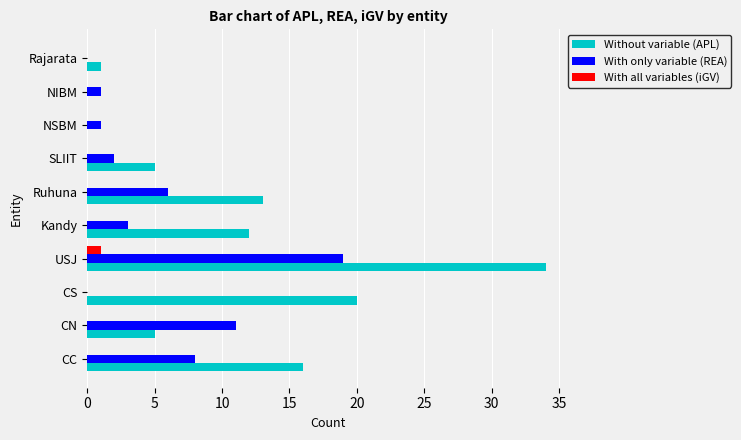

Between USJ and NIBM, which series saw the biggest shift?

Without variable (APL)